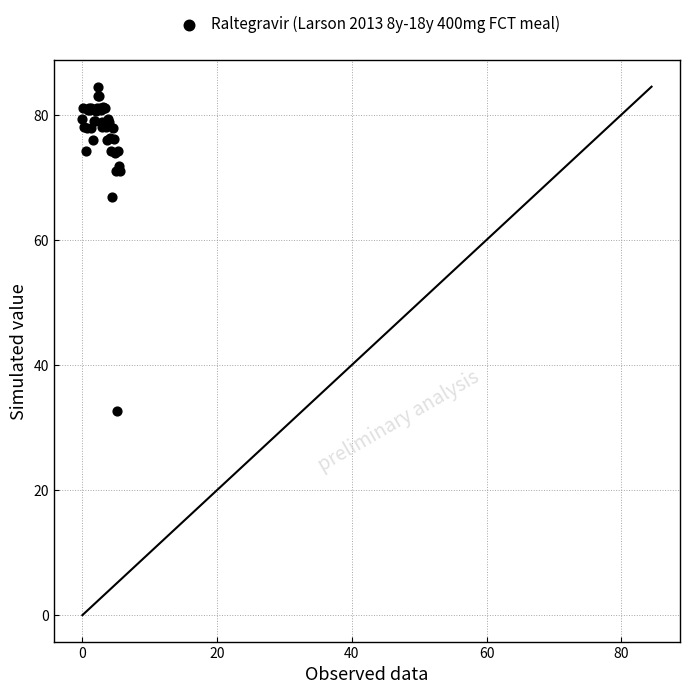

What Y value in the scatter plot is closest to 58?

66.8